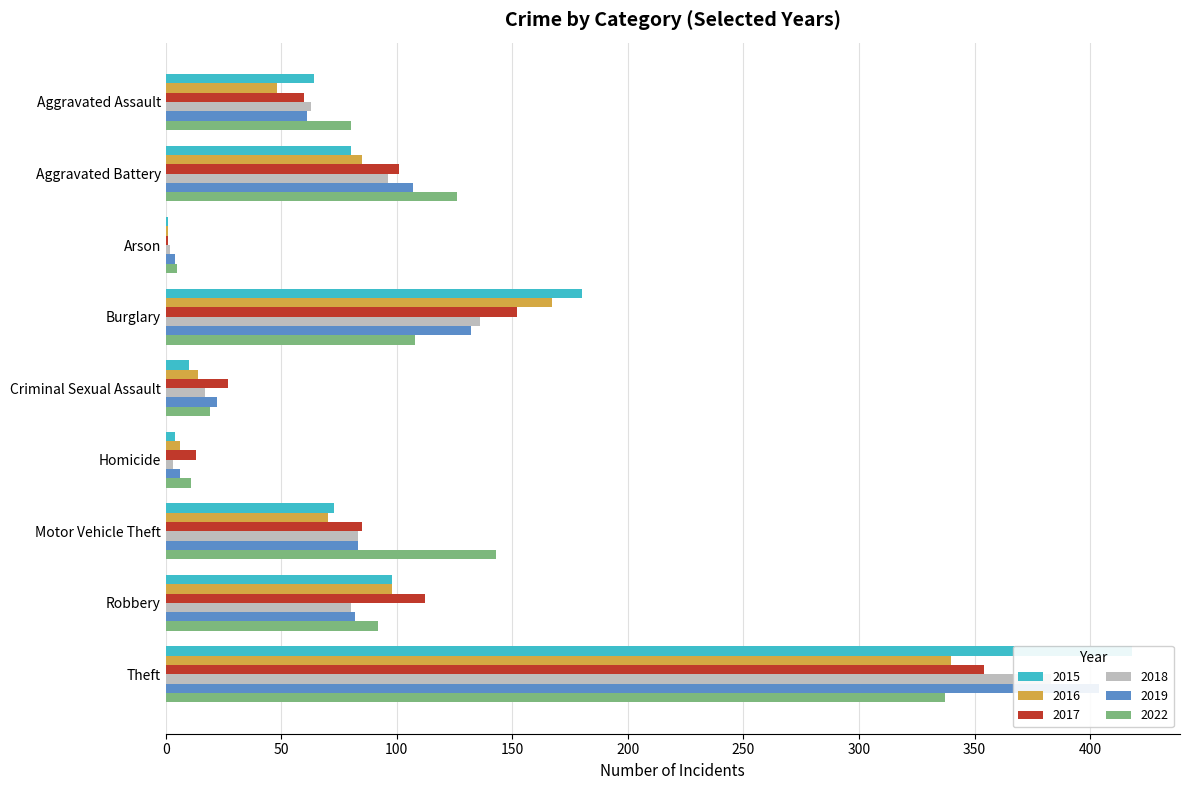

What is the difference between the second highest and second lowest values in the 2022 series?

132